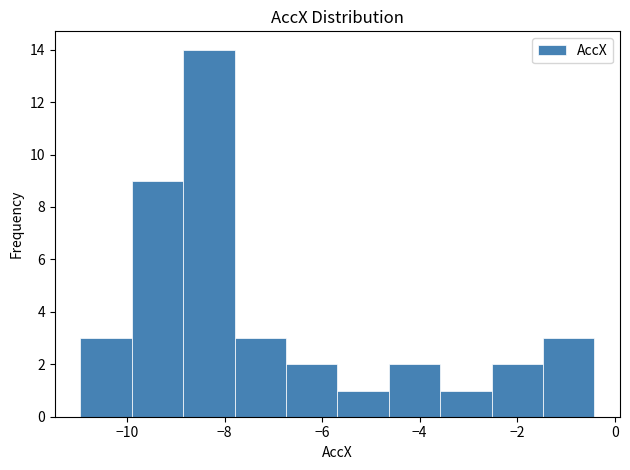

Reading left to right, transcribe this chart: for each bar, give the range it covers on the x-axis and its height. Neither the bar edges nor the heights are printed on the chart, so give them approximately, as read against the axes.

-11.0 to -10.0: 3
-10.0 to -8.8: 9
-8.8 to -7.8: 14
-7.8 to -6.8: 3
-6.8 to -5.6: 2
-5.6 to -4.6: 1
-4.6 to -3.6: 2
-3.6 to -2.6: 1
-2.6 to -1.4: 2
-1.4 to -0.4: 3